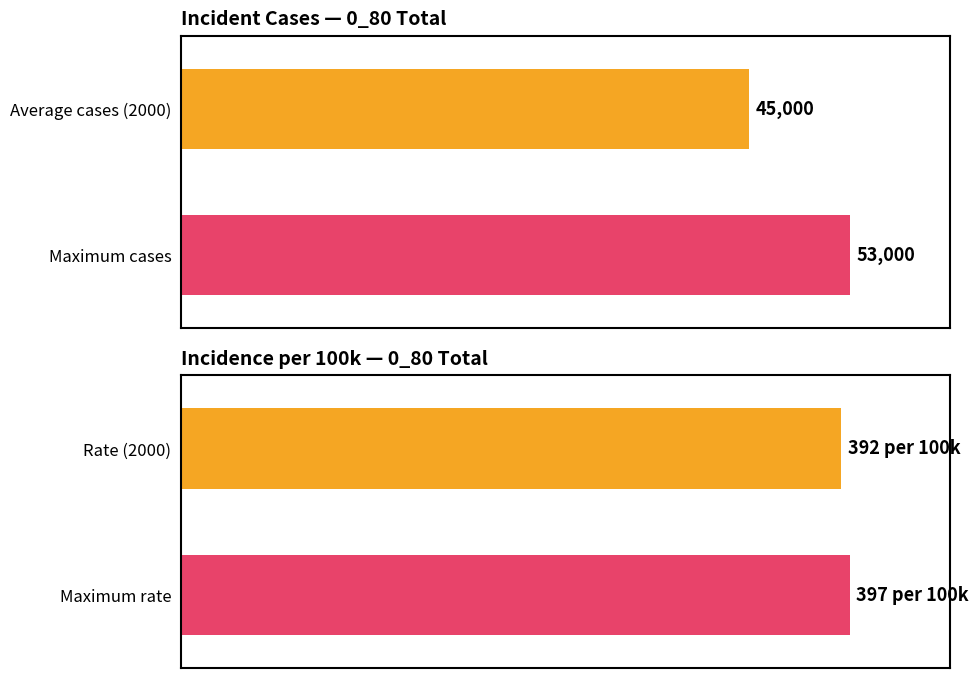

Which series has the largest range (max minus min)?

Incident cases